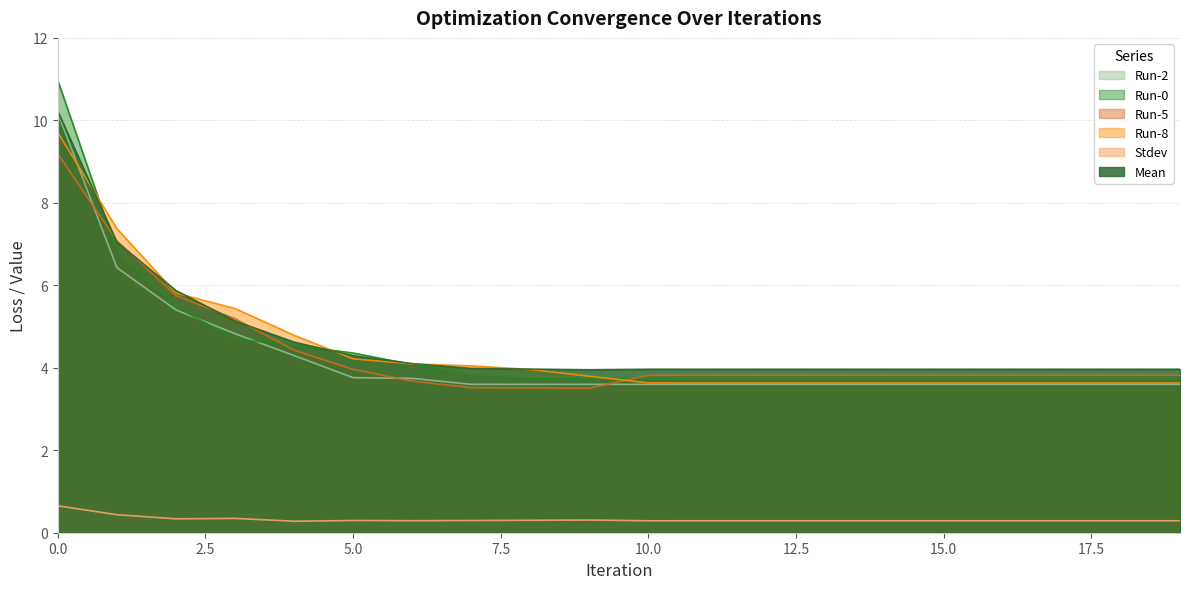

How many lines are shown in the chart?

6